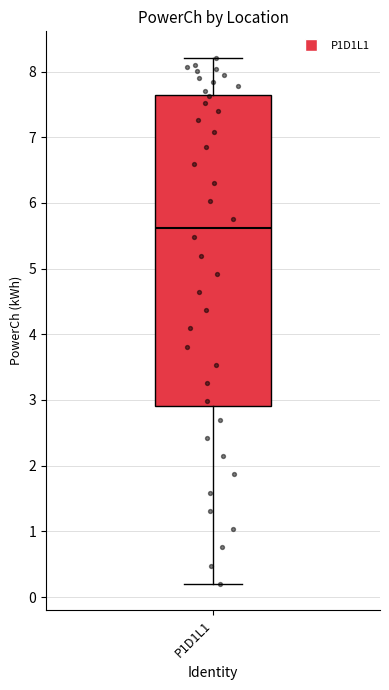

Where is the upper edge of the box for P1D1L1 on the y-axis? The values are not printed on the chart, so give them approximately, as read against the axis.

7.6